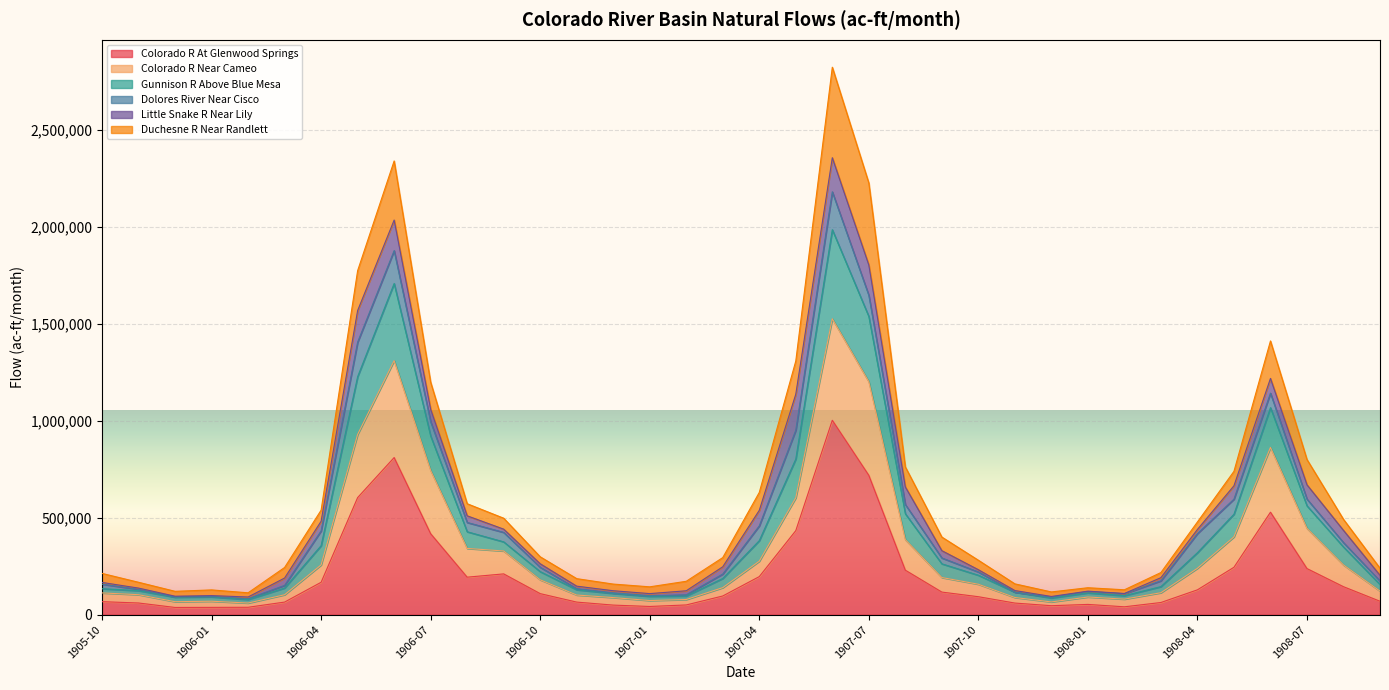

Where does the Colorado R At Glenwood Springs series first go above 108379?

1906-04